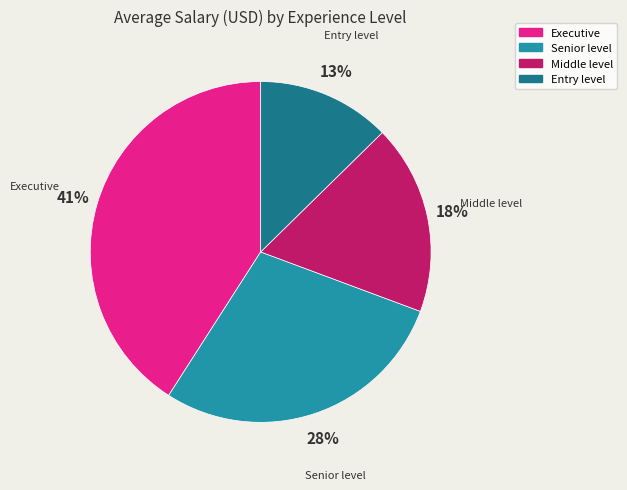

How many slices are in this pie chart?

4